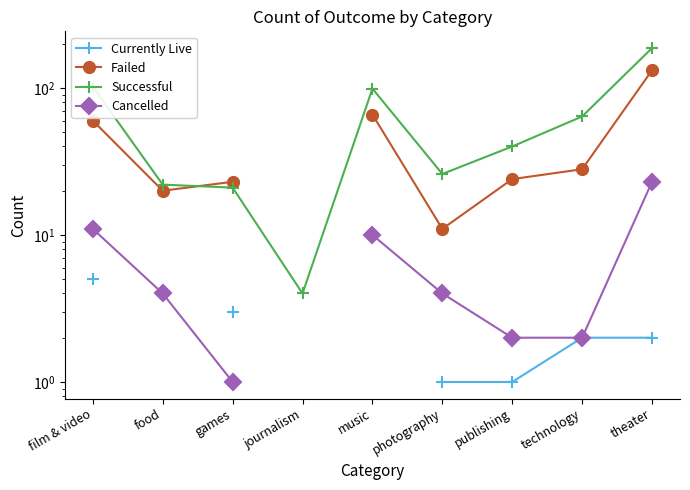

The value of Successful at food is 34.7. True or false?

False